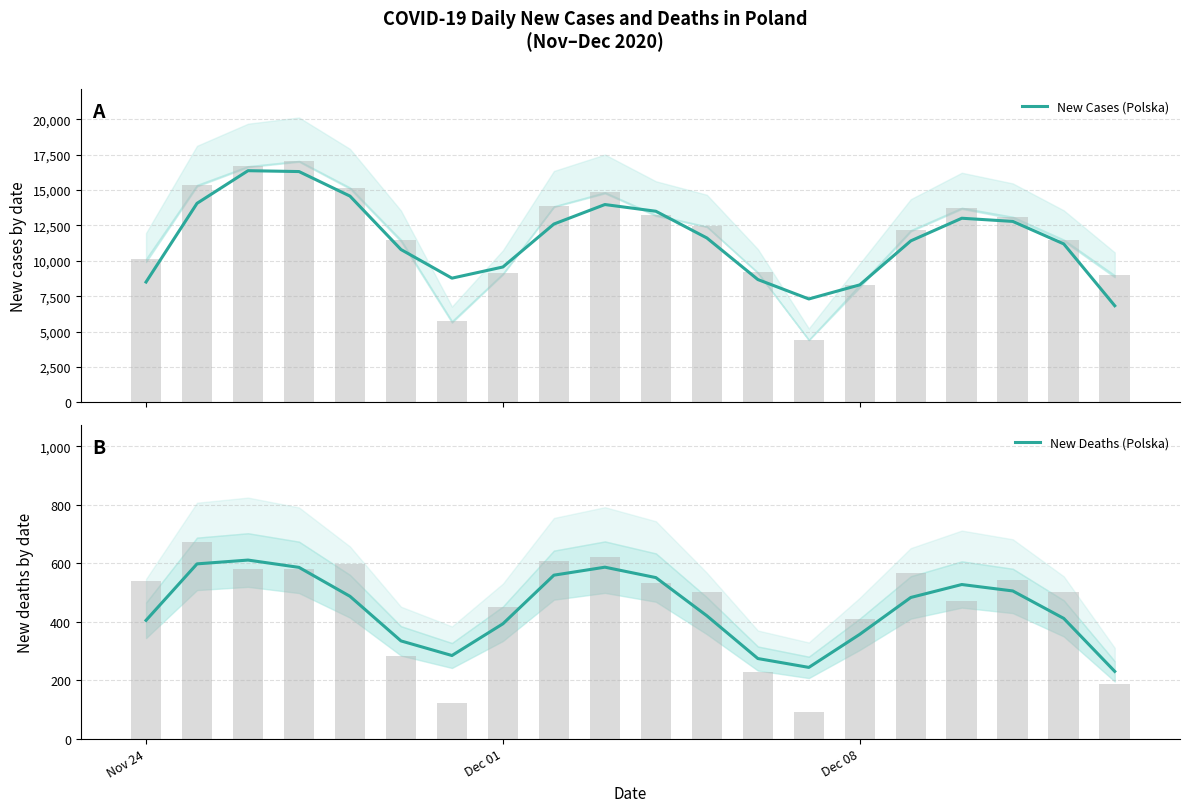

At how many categories does at least one series exceed 4510?

20